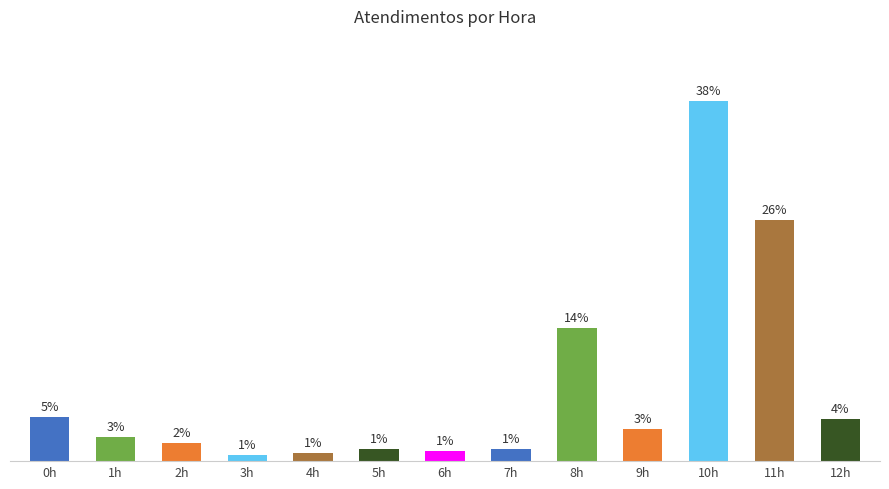

Which has a higher value, 6h or 1h?

1h